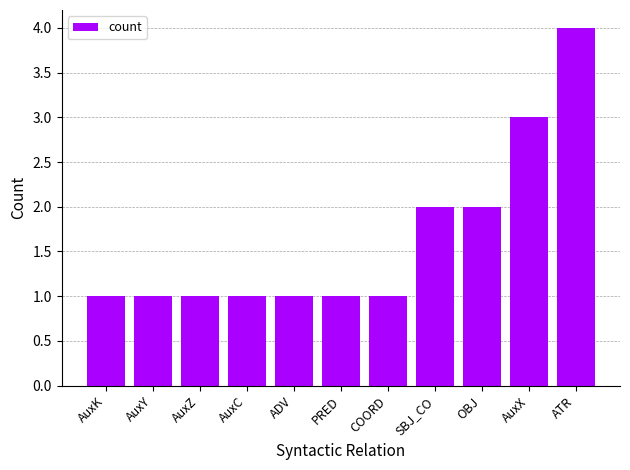

How many bars are there in total?

11